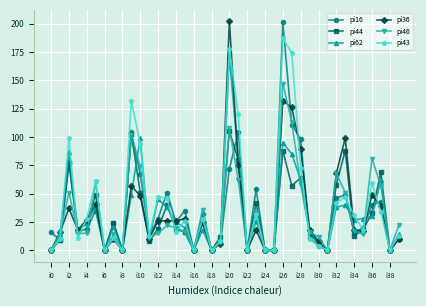

What is the maximum value shown in the chart?

202